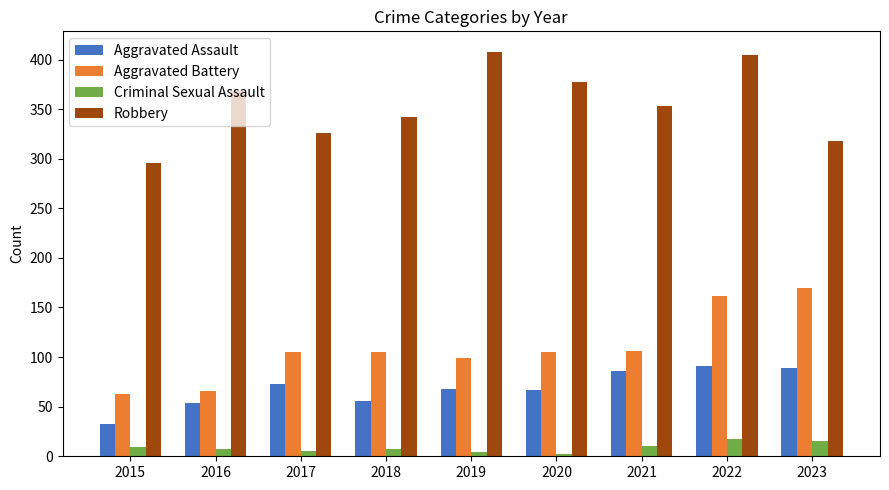

How many distinct data groups are displayed?

4